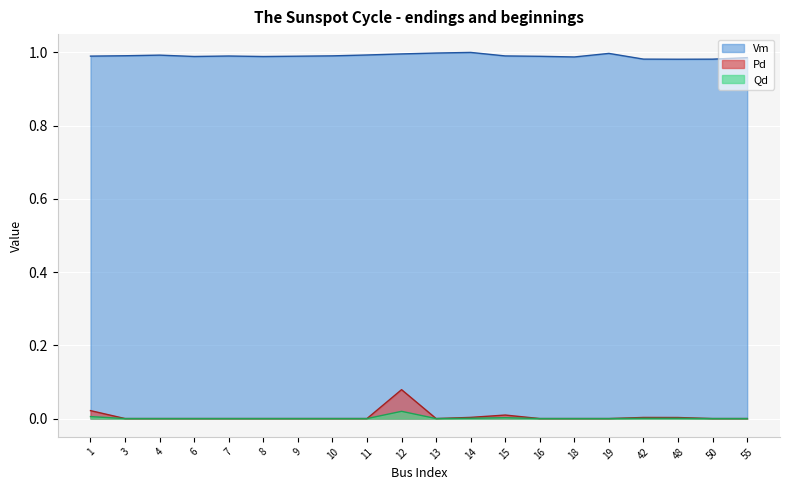

Reading left to right, extract all data points from this chart.

Vm: 1.0	1.0	1.0	1.0	1.0	1.0	1.0	1.0	1.0	1.0	1.0	1.0	1.0	1.0	1.0	1.0	1.0	1.0	1.0	1.0
Pd: 0.0	0.0	0.0	0.0	0.0	0.0	0.0	0.0	0.0	0.1	0.0	0.0	0.0	0.0	0.0	0.0	0.0	0.0	0.0	0.0
Qd: 0.0	0.0	0.0	0.0	0.0	0.0	0.0	0.0	0.0	0.0	0.0	0.0	0.0	0.0	0.0	0.0	0.0	0.0	0.0	0.0